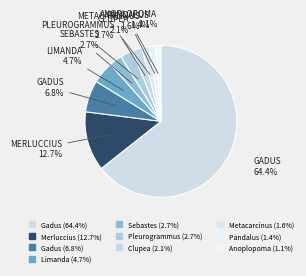

Count the number of slices in the pie.

10